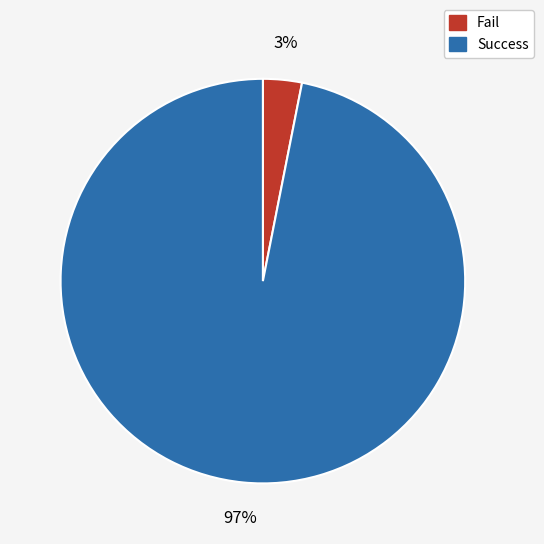

Combined, do Success and Fail account for over 50%?

Yes